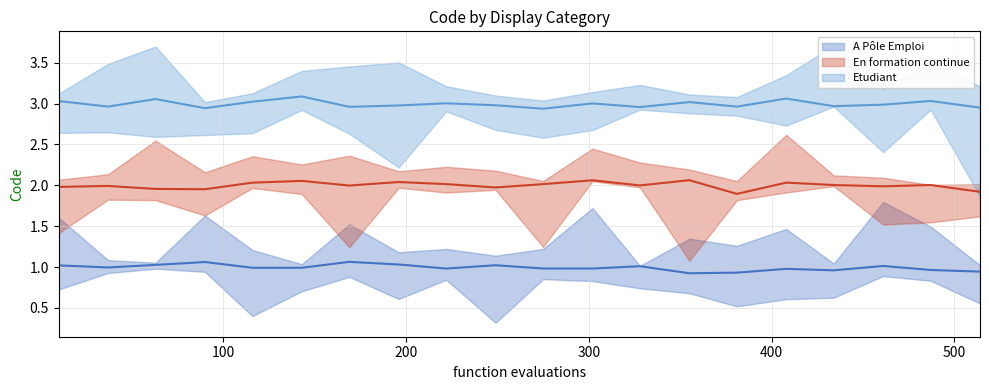

List the series in order of their overall mean, lowest first.

A Pôle Emploi, En formation continue, Etudiant